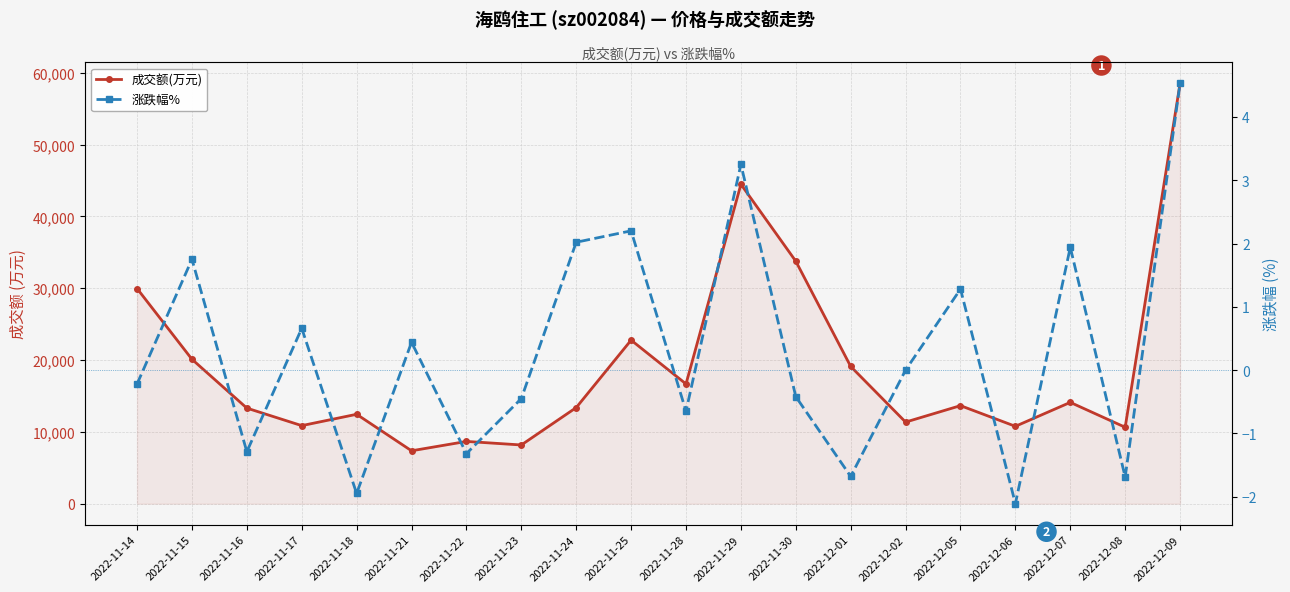

What is the total value across all series at 2022-12-01?

19103.3